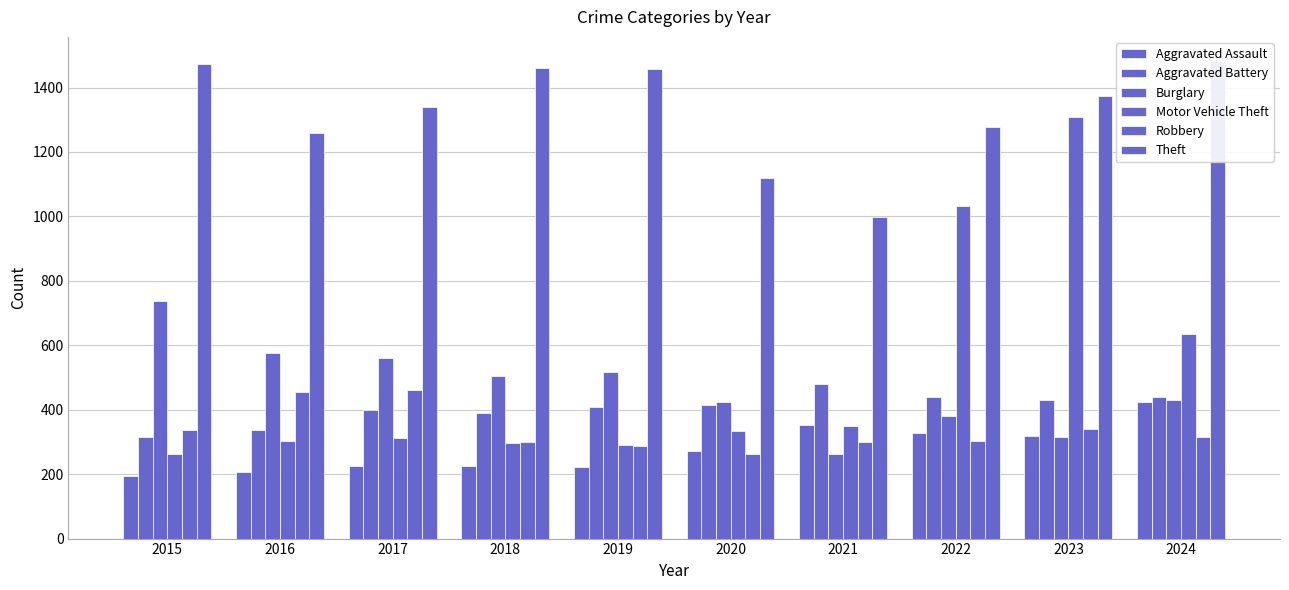

Is it true that Aggravated Assault equals 206 at 2016?

True